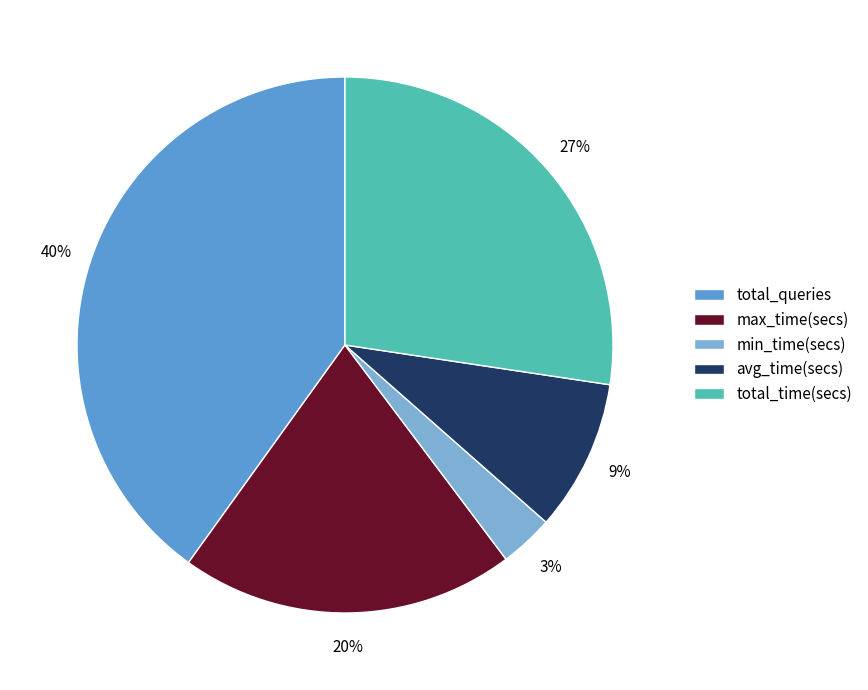

To the nearest percent, what percentage of the pie is min_time(secs)?

3%